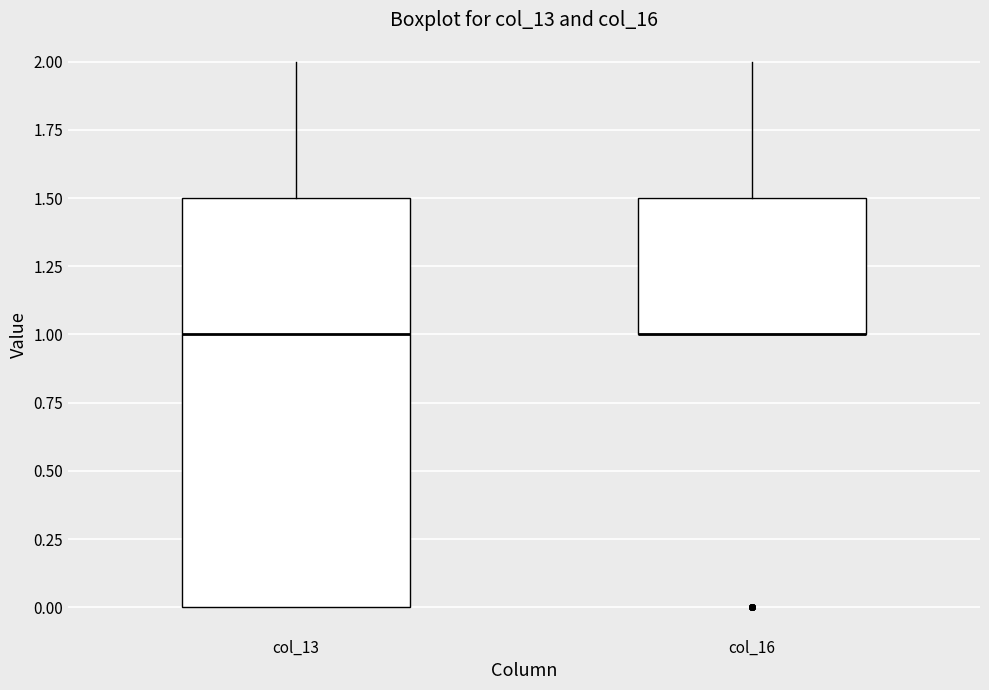

Where is the lower edge of the box for col_13 on the y-axis? The values are not printed on the chart, so give them approximately, as read against the axis.

0.0